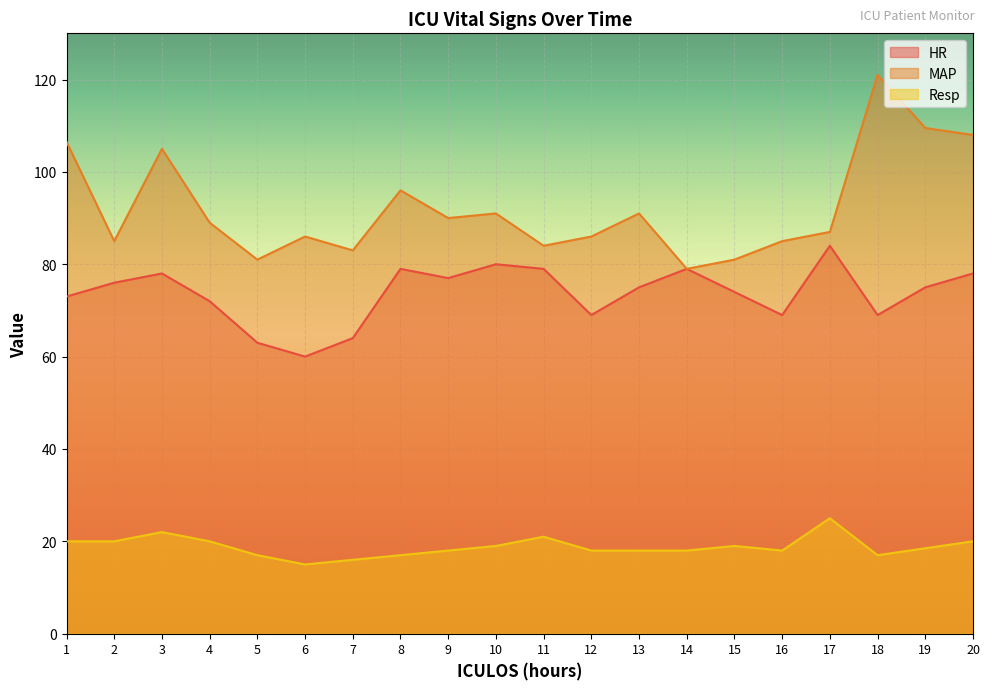

Which series has the largest total across all categories?

MAP